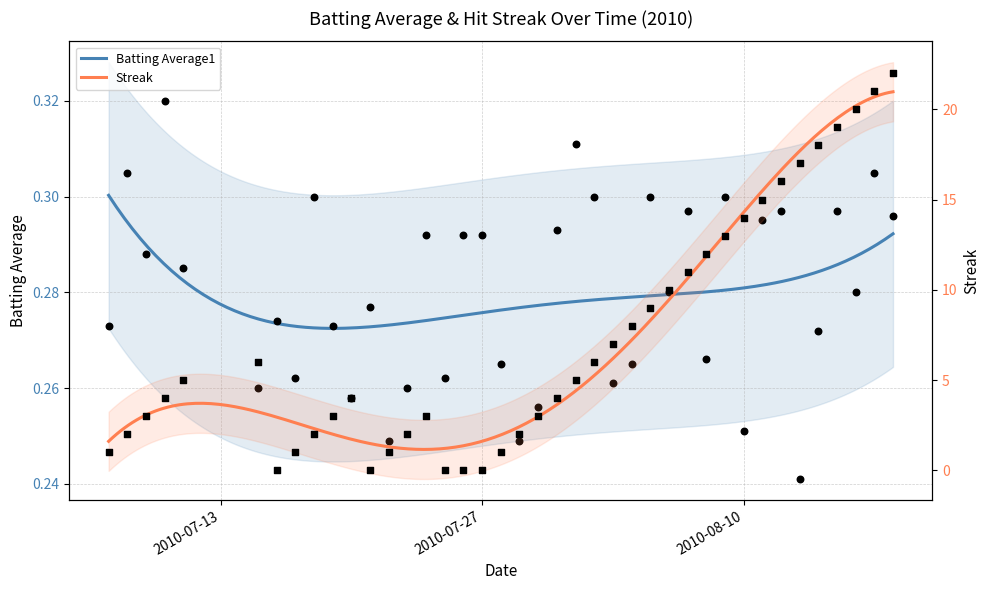

What are all the series names shown in the legend?

Batting Average1, Streak